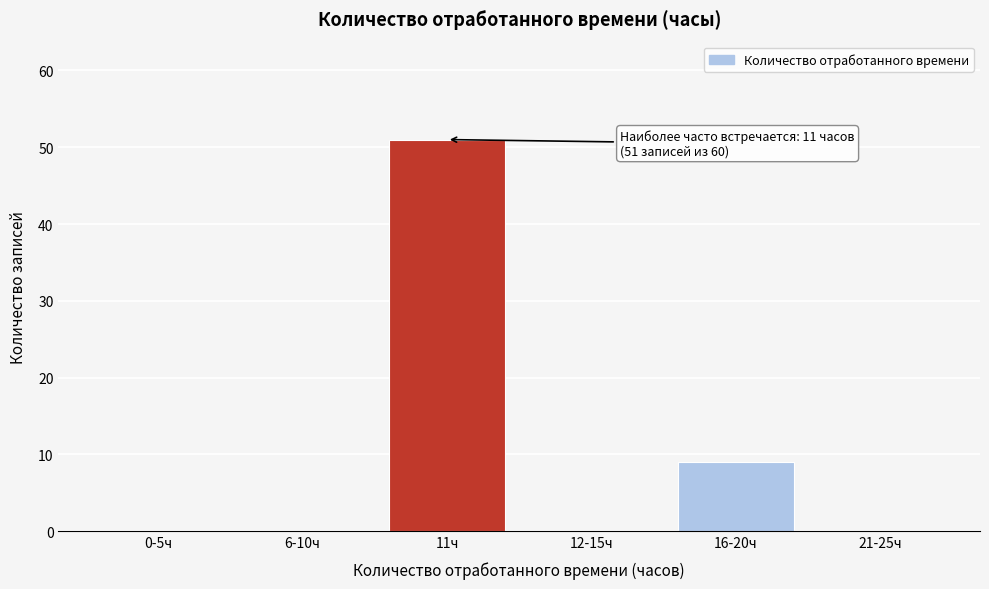

Reading left to right, what are all the values shown in this chart?

0-5ч=0	6-10ч=0	11ч=51	12-15ч=0	16-20ч=9	21-25ч=0